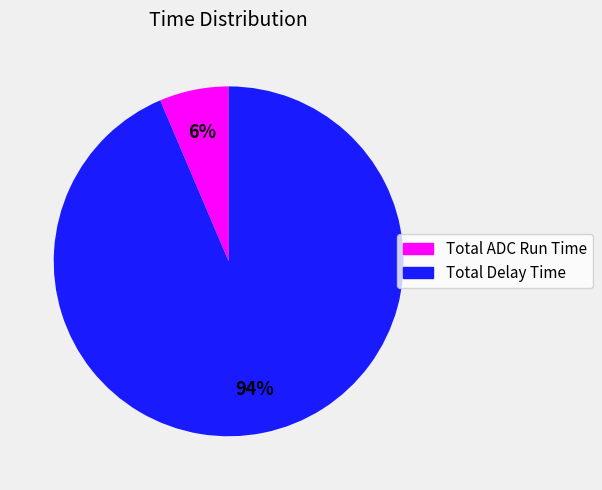

How many slices are in this pie chart?

2